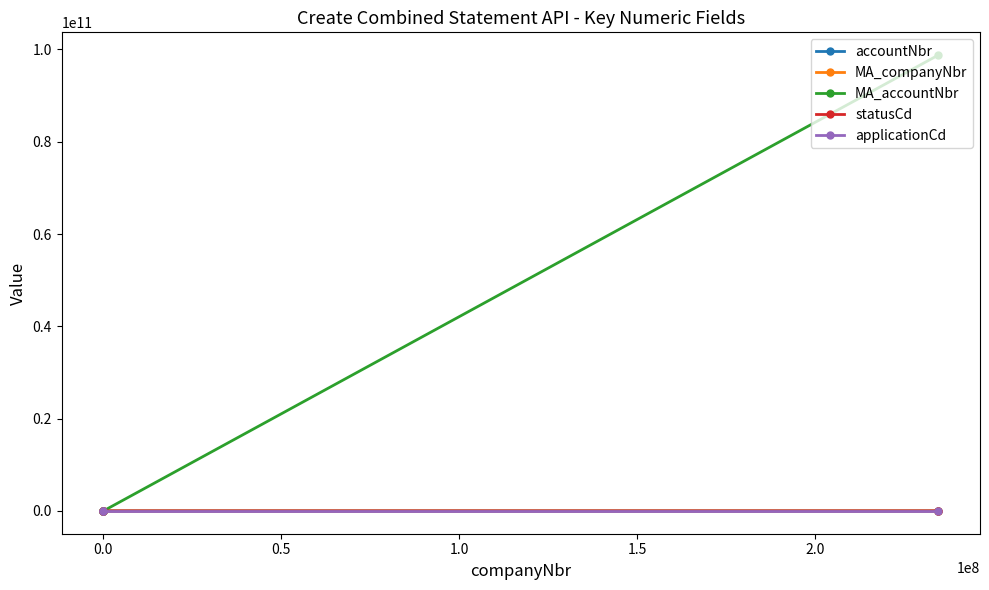

Which series has the widest spread of values?

MA_accountNbr